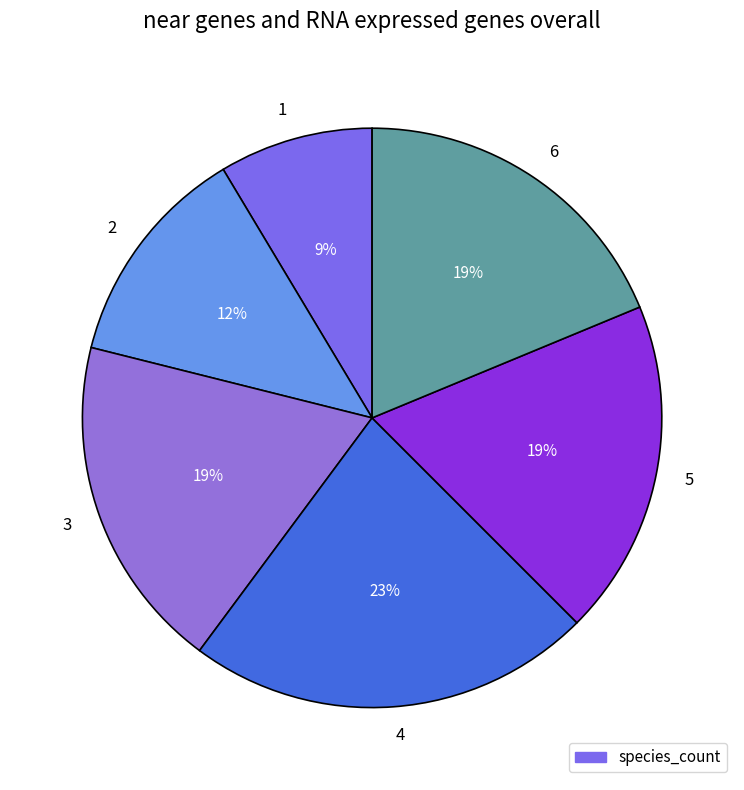

Is there any slice that represents more than half of the pie?

No